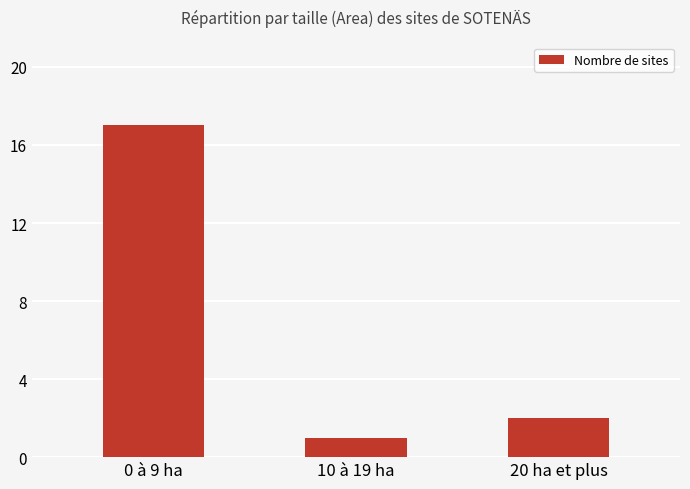

Between 0 à 9 ha and 20 ha et plus, which is larger?

0 à 9 ha